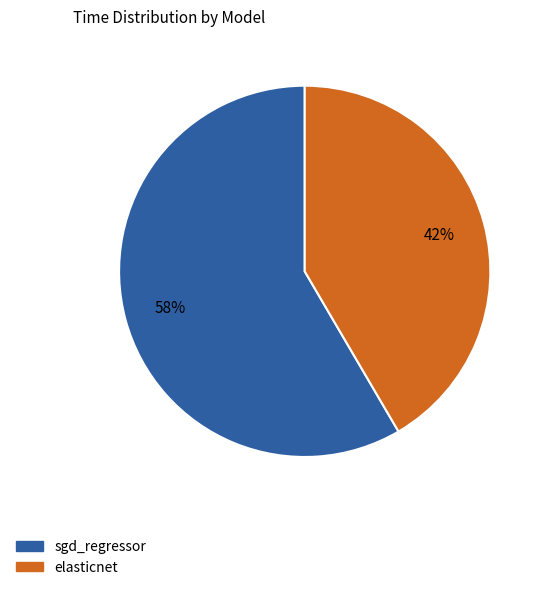

Which category has the biggest portion of the pie?

sgd_regressor